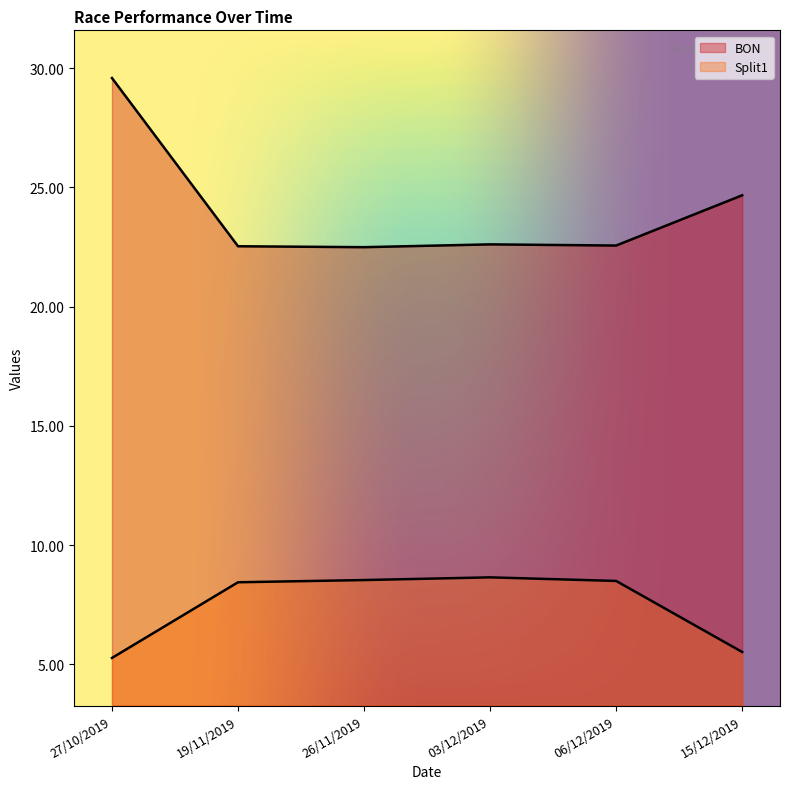

Between 03/12/2019 and 27/10/2019, which is larger?

27/10/2019